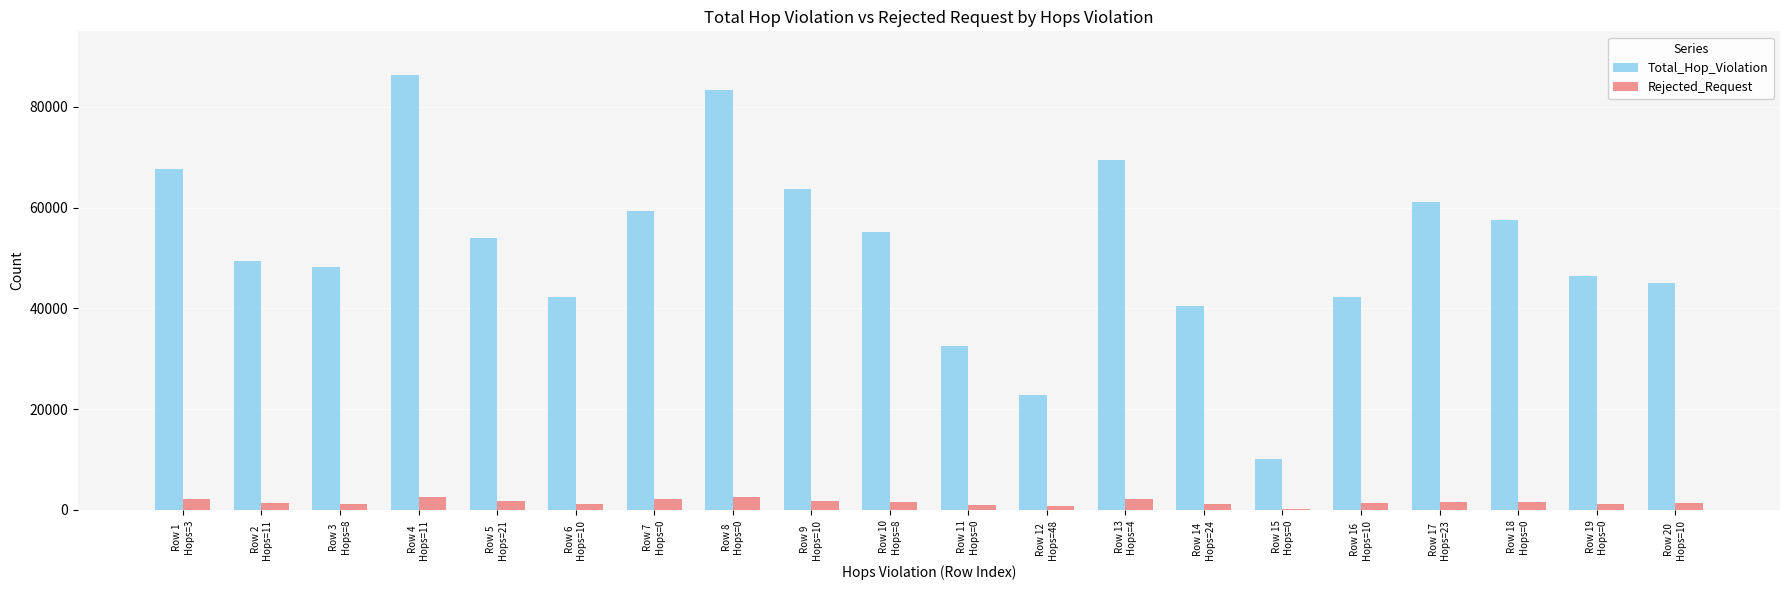

What is the sum of all Total_Hop_Violation values?

1037259